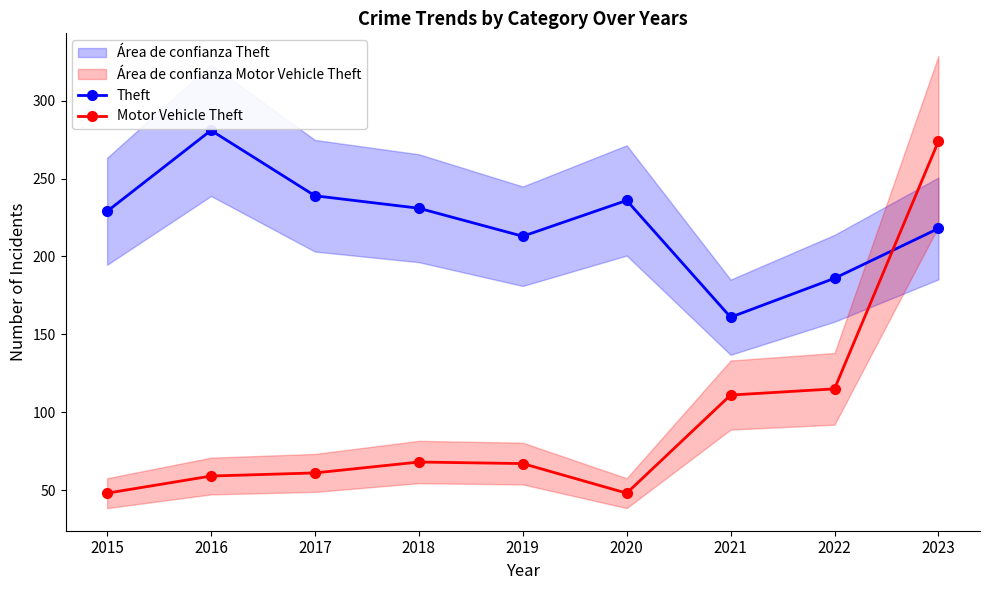

How many lines are shown in the chart?

2